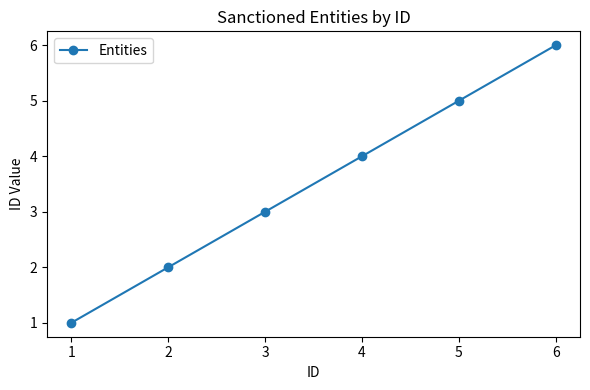

Read the value at 1.

1